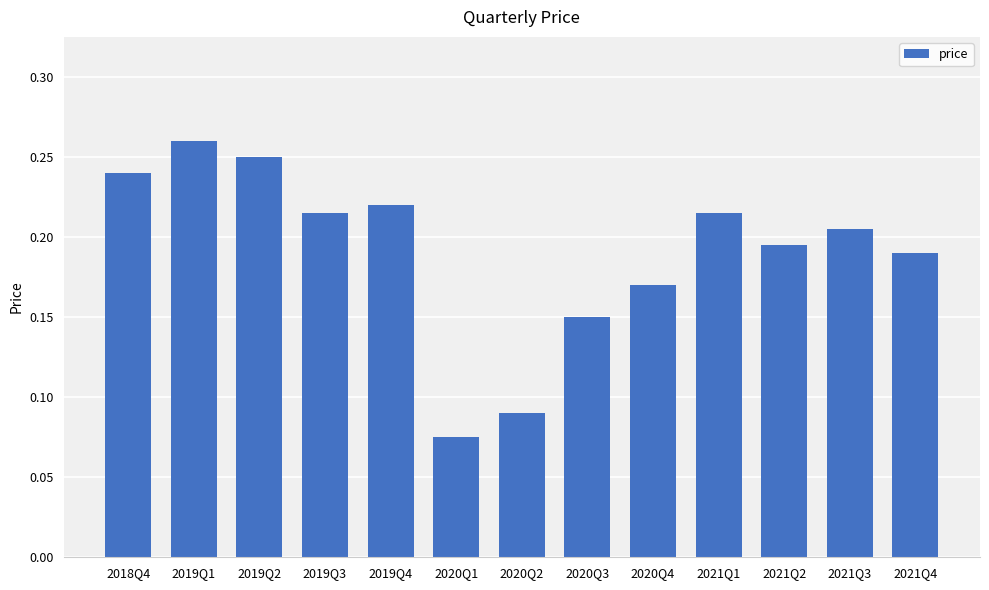

Between 2018Q4 and 2019Q1, which is larger?

2019Q1